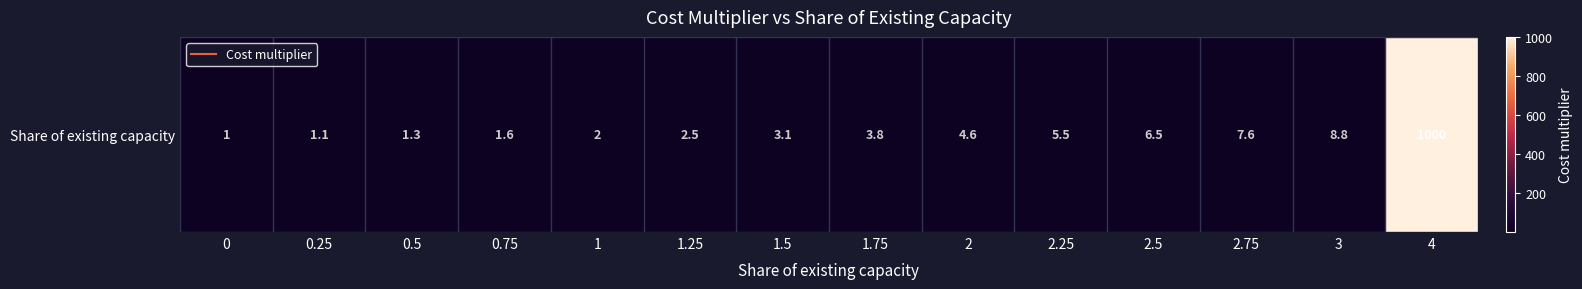

What is the smallest value displayed?

1.0